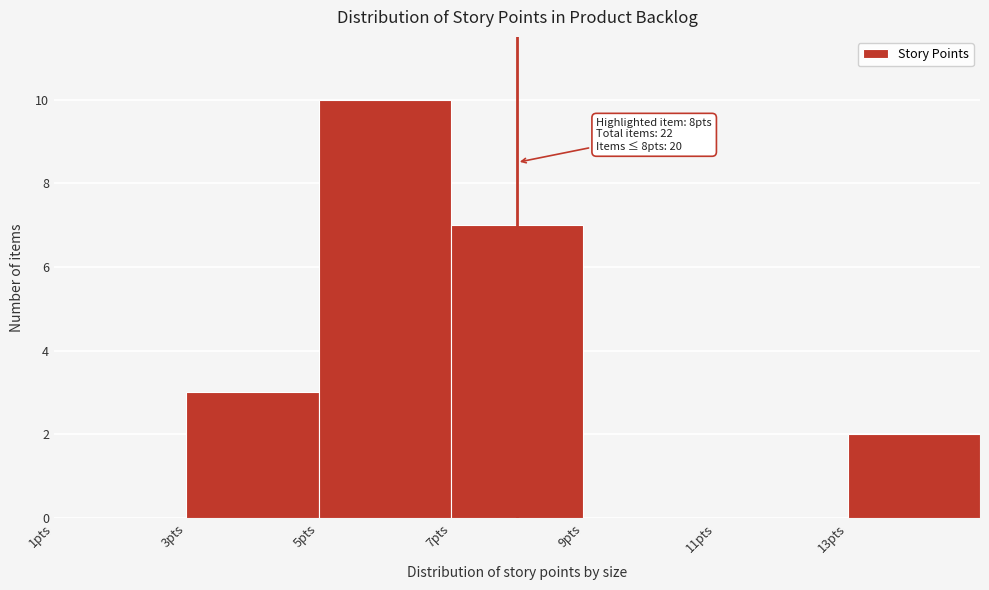

Over which range of the x-axis is the bar tallest?

5 to 7